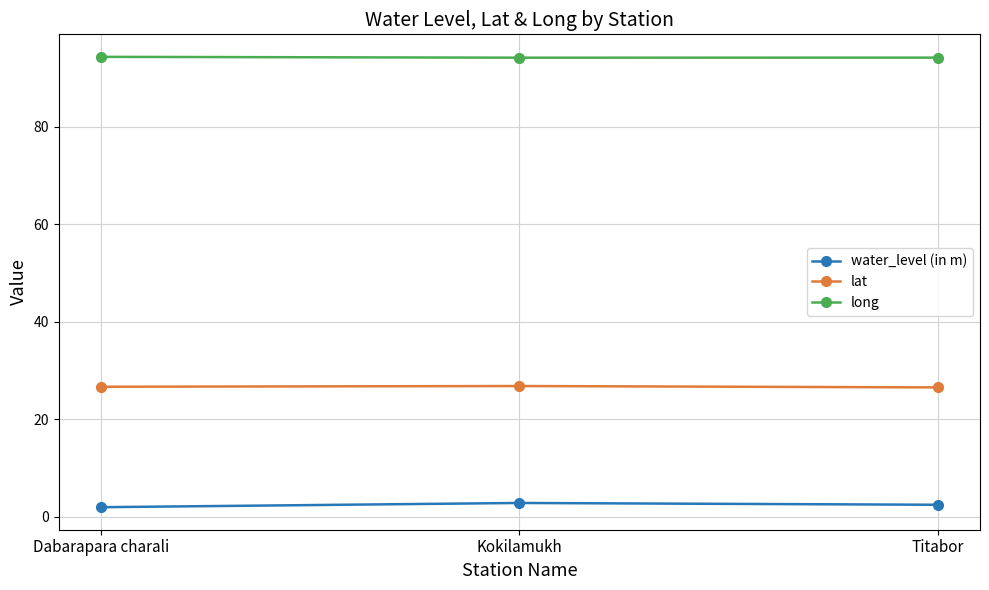

What is the sum of the water_level (in m) values at Dabarapara charali and Titabor?

4.4